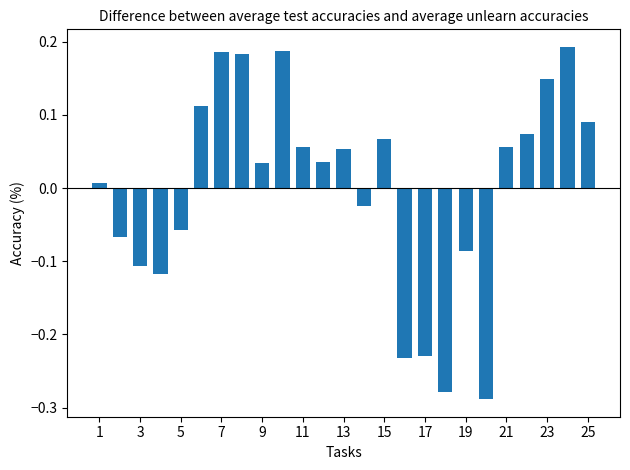

What is the difference between the maximum and minimum values?

0.5